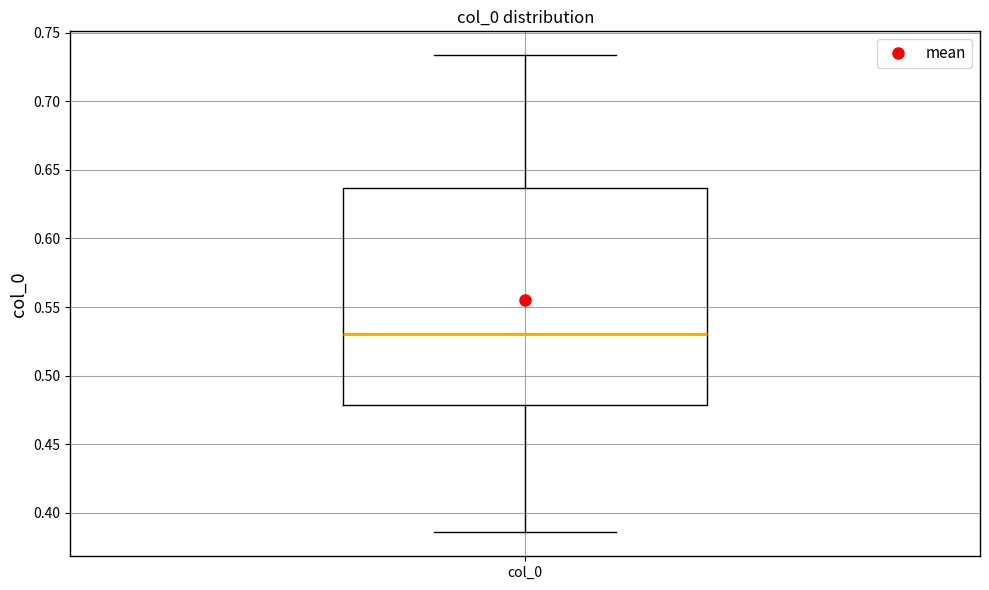

Where is the lower edge of the box for col_0 on the y-axis? The values are not printed on the chart, so give them approximately, as read against the axis.

0.480